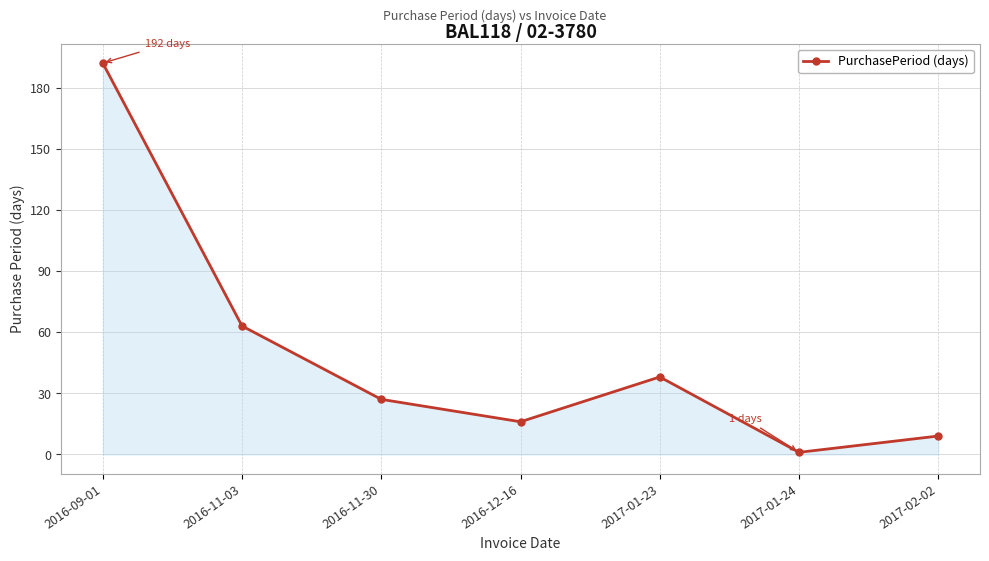

What is the average value?

49